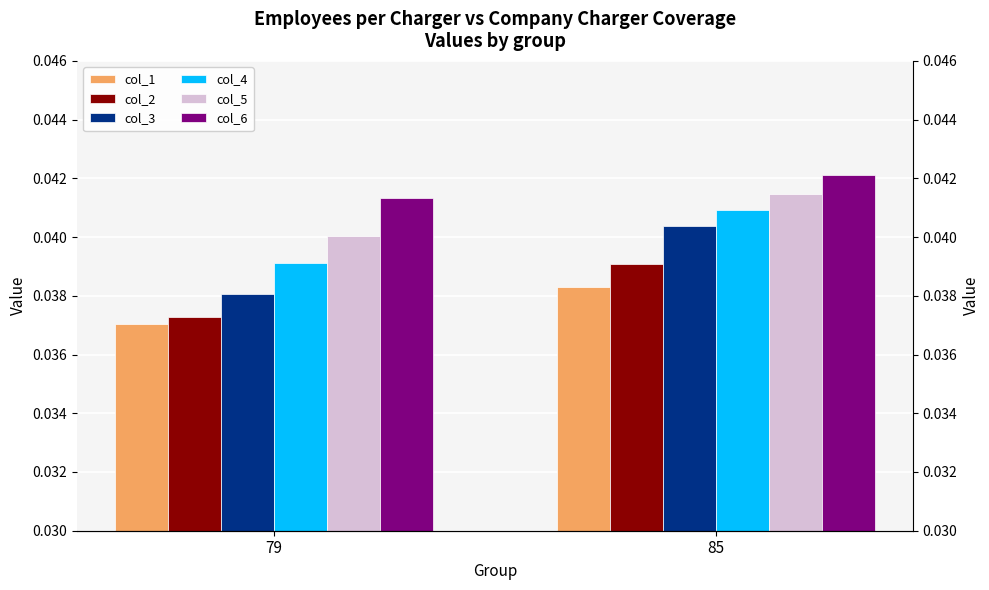

At which category is the sum across all series the highest?

85